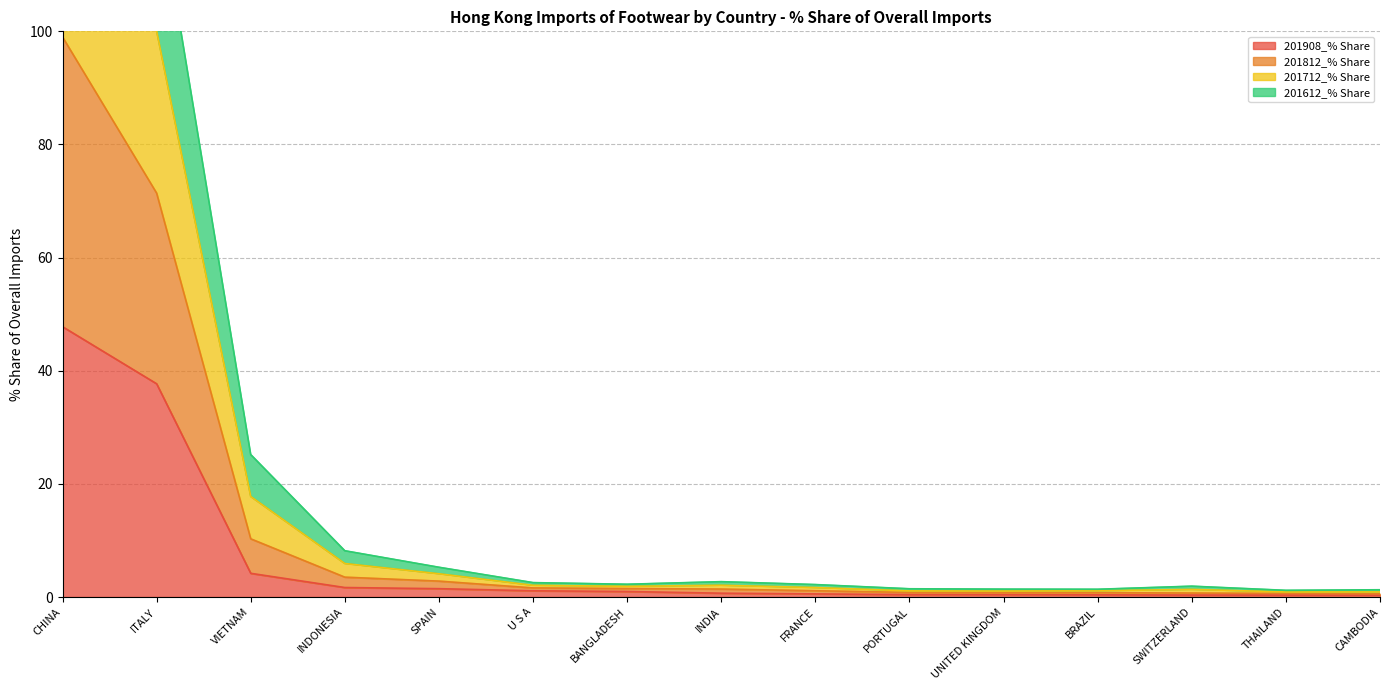

True or false: 201712_% Share and 201908_% Share intersect in this chart.

False